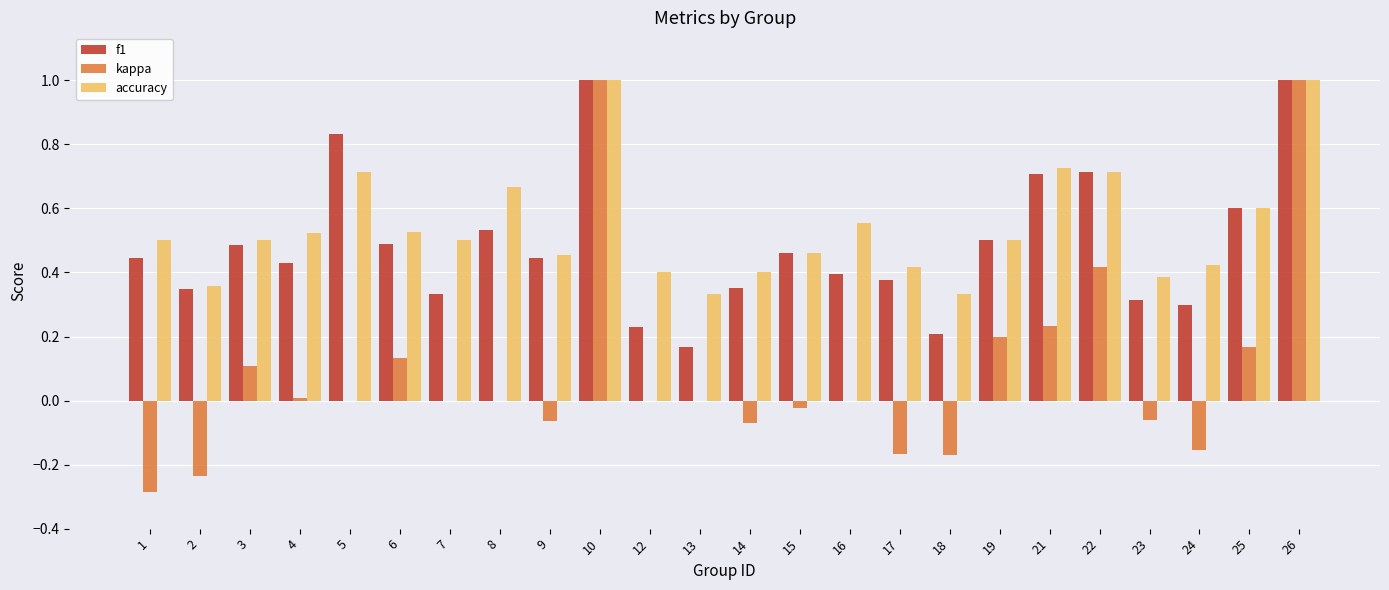

What is the greatest value displayed?

1.0